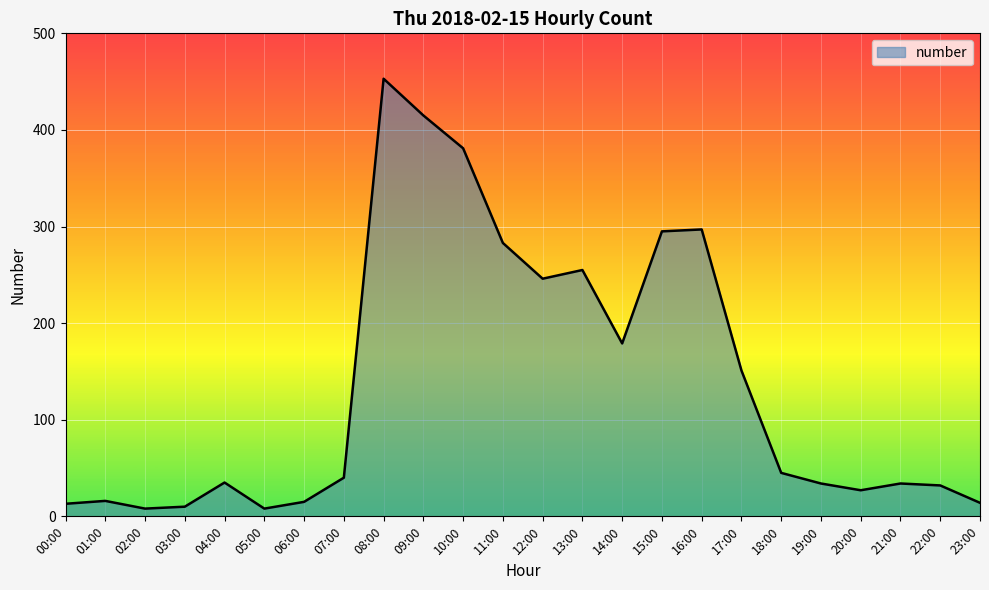

What is the difference between the maximum and minimum values?

445